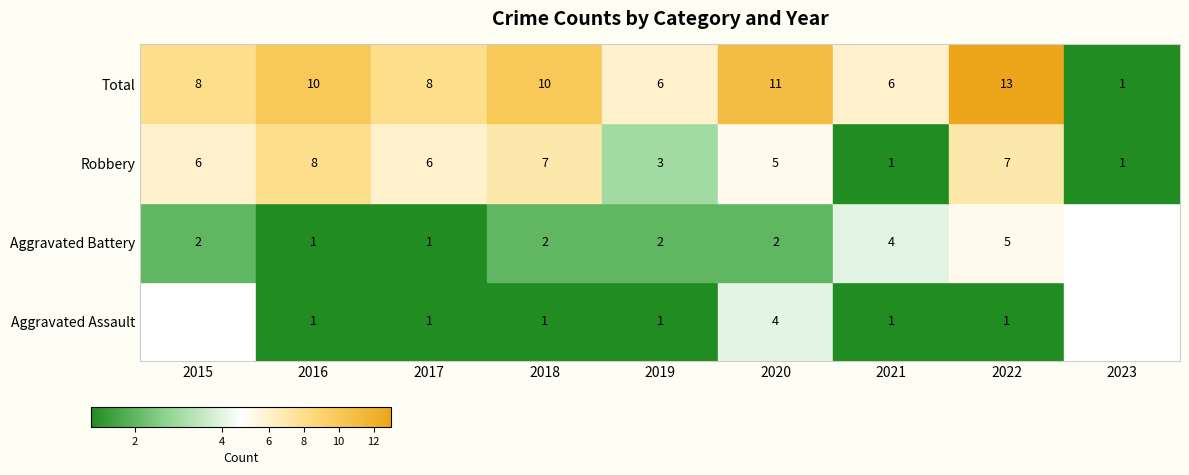

Which series has the widest spread of values?

Total